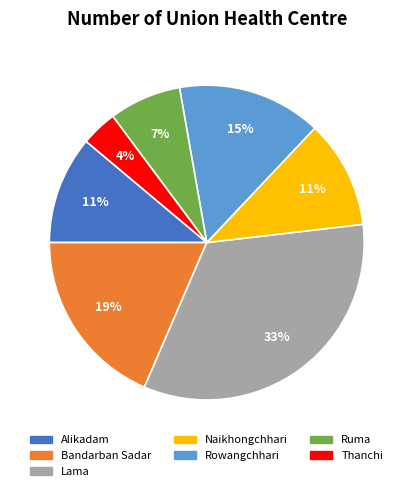

Is Rowangchhari the majority of the pie?

No